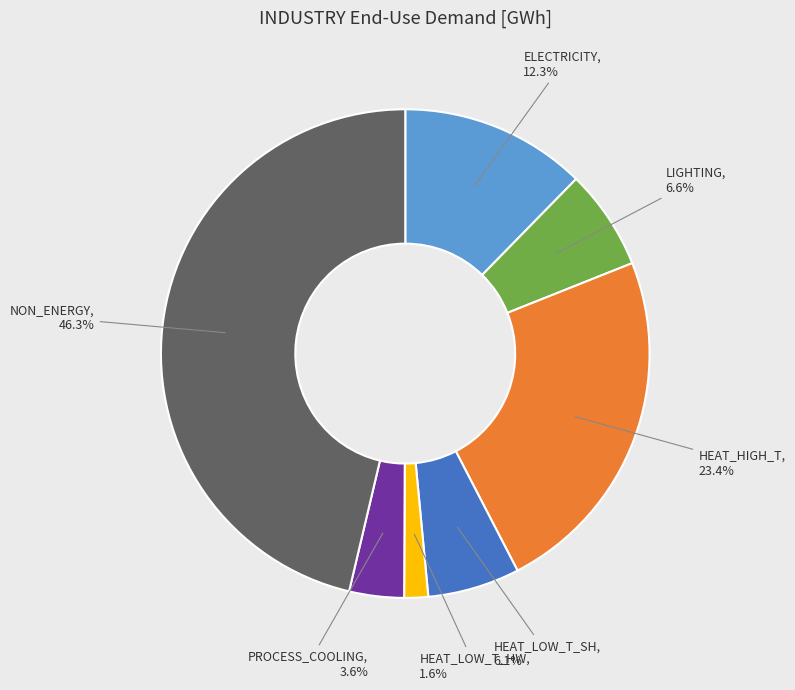

Which category has the smallest portion of the pie?

HEAT_LOW_T_HW